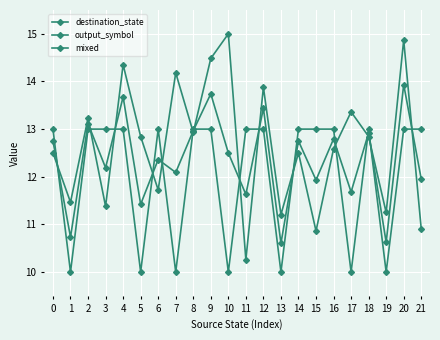

What value does the output_symbol series have at 4?

13.0